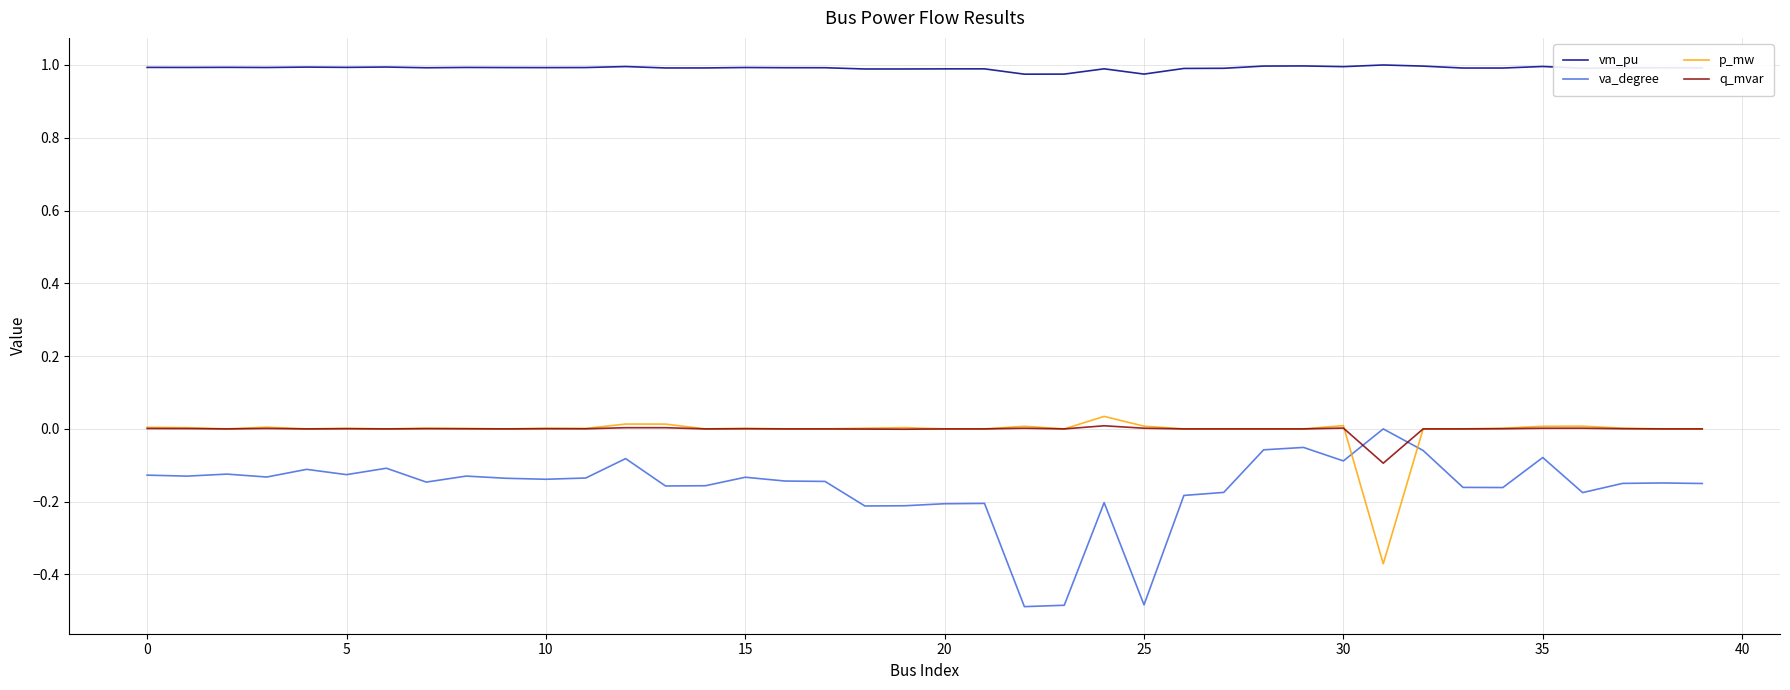

True or false: vm_pu and q_mvar intersect in this chart.

False